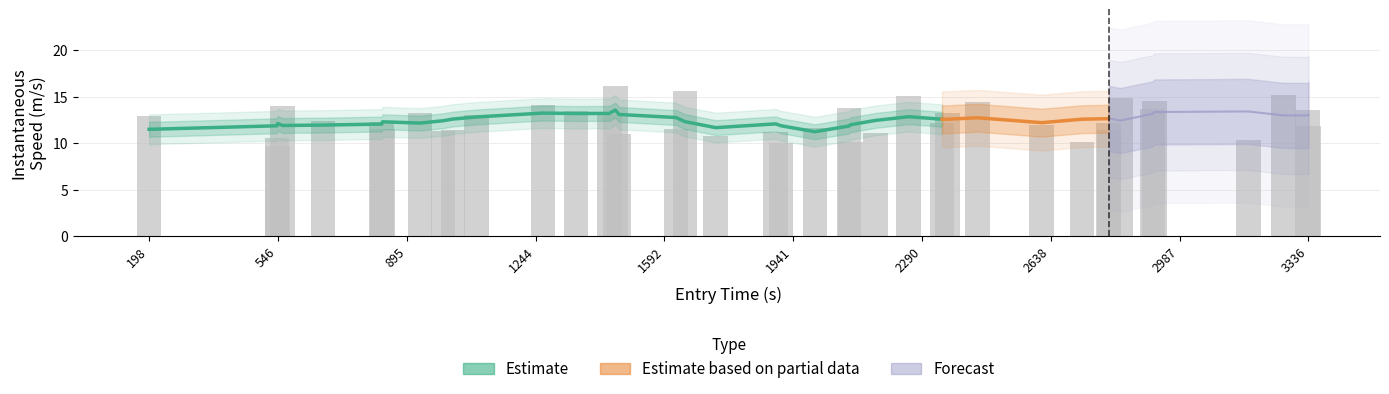

Reading left to right, transcribe all the data shown in this chart.

12.9	10.6	9.7	14.0	12.4	12.3	11.5	13.2	11.3	11.5	13.1	14.2	13.5	13.1	16.1	11.0	11.5	15.6	10.8	11.2	10.0	11.6	13.8	10.1	11.1	15.1	12.2	13.2	14.4	11.9	10.1	12.2	11.4	14.8	13.6	14.5	10.4	15.2	13.6	11.9